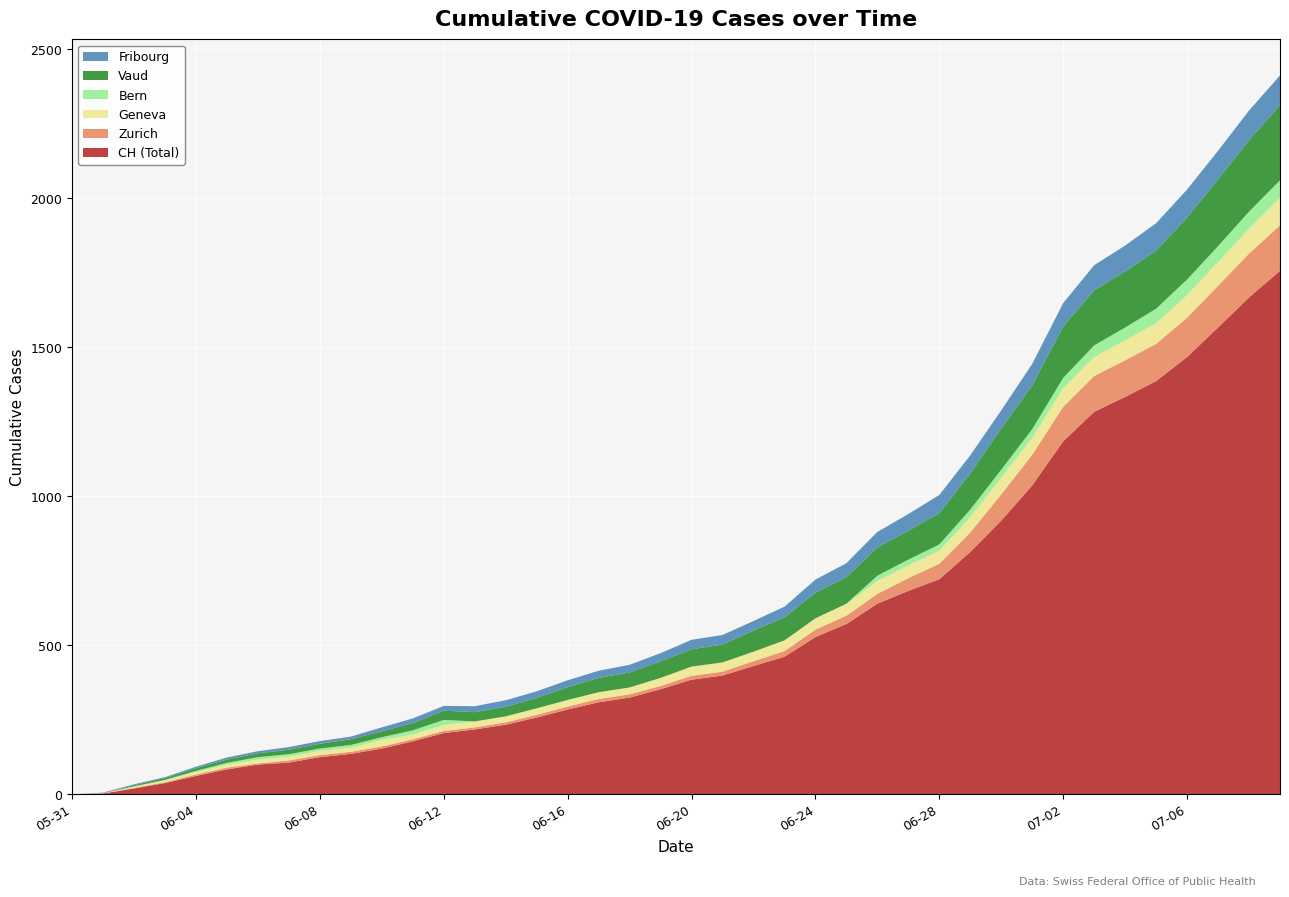

Reading left to right, list all the values displayed in this chart.

CH: 0	3	20	38	62	84	100	107	125	136	154	178	206	218	234	258	285	309	325	353	385	399	431	462	528	572	640	683	722	814	919	1037	1185	1284	1334	1387	1468	1567	1668	1757
ZH: 0	0	2	3	5	6	4	7	7	7	7	7	7	7	8	9	10	11	11	11	13	13	16	19	25	28	33	43	52	65	88	103	116	120	123	125	132	140	147	153
GE: 0	1	4	6	8	10	13	13	14	14	22	16	20	20	20	22	22	23	23	27	31	31	32	36	38	40	43	43	44	52	56	57	62	64	67	69	76	80	84	92
BE: 0	0	1	2	4	6	8	8	8	9	9	14	17	0	0	0	0	0	0	0	0	0	0	0	0	0	18	19	21	25	27	29	35	39	43	49	52	53	57	59
VD: 0	0	4	6	9	11	13	15	16	19	20	24	31	31	32	35	43	48	50	56	58	60	71	77	86	89	95	97	105	121	138	147	172	185	188	195	208	224	240	252
FR: 0	2	3	3	5	7	7	9	9	9	13	16	16	20	22	22	23	24	26	27	32	32	32	36	44	47	52	56	61	61	61	72	79	84	87	92	94	96	99	100